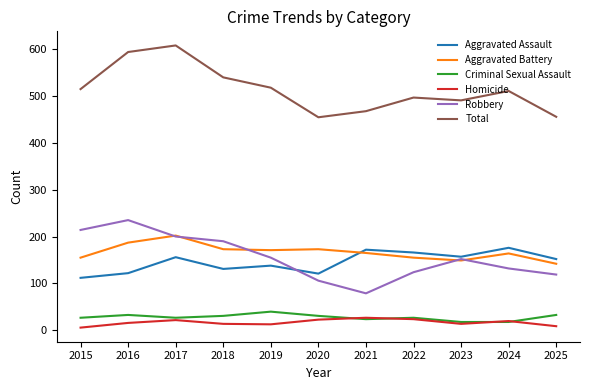

What is the lowest value of the Aggravated Assault series?

112